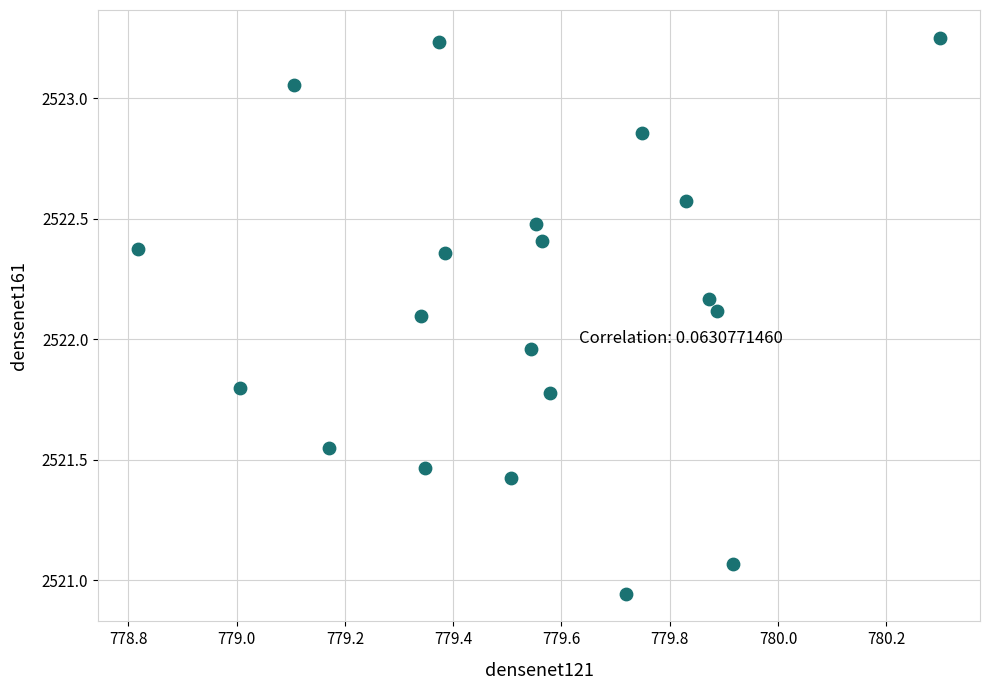

What is the range of X values (max minus min)?

1.5